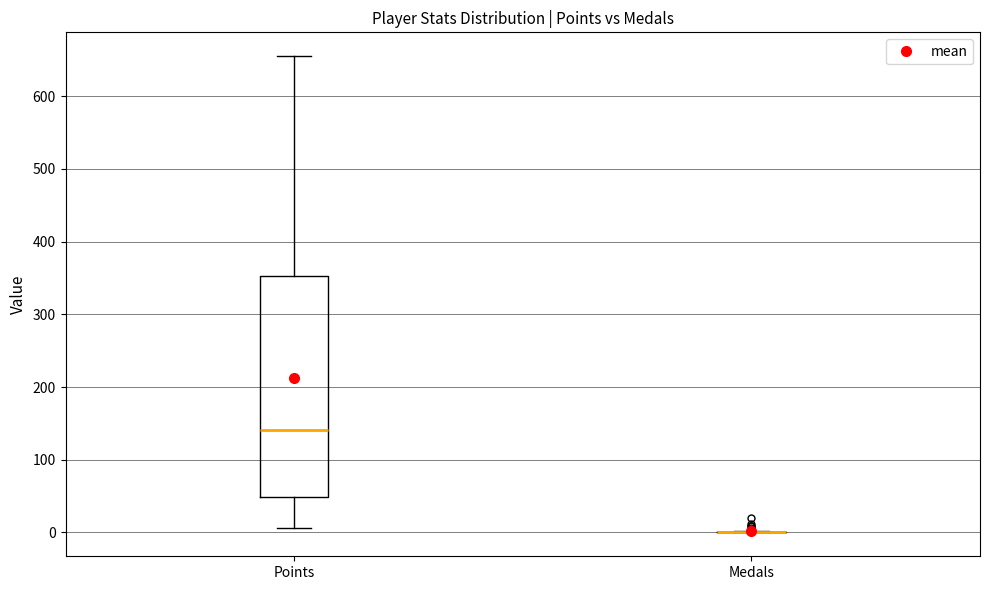

Reading left to right, transcribe this box plot: for each box, give where its median line is, the range the box spans, and where its two whiskers end, as read against the y-axis. The values are not printed on the chart, so give them approximately, as read against the axis.

Points: median 140, box 50 to 350, whiskers 10 to 660
Medals: box collapsed to a line at 0, whiskers 0 to 0